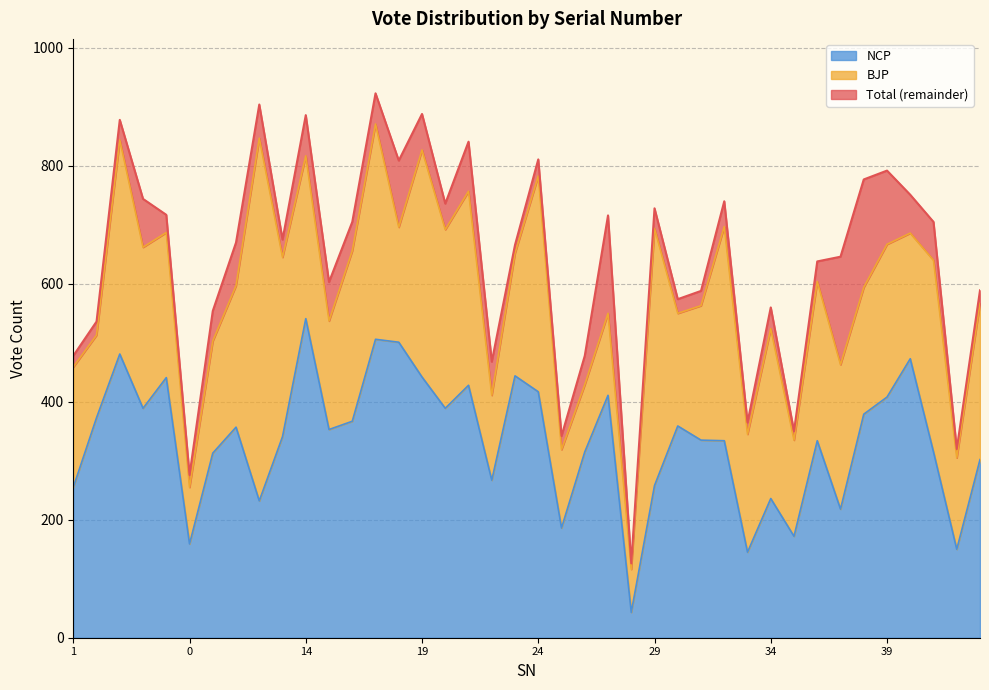

At which category is the sum across all series the highest?

17